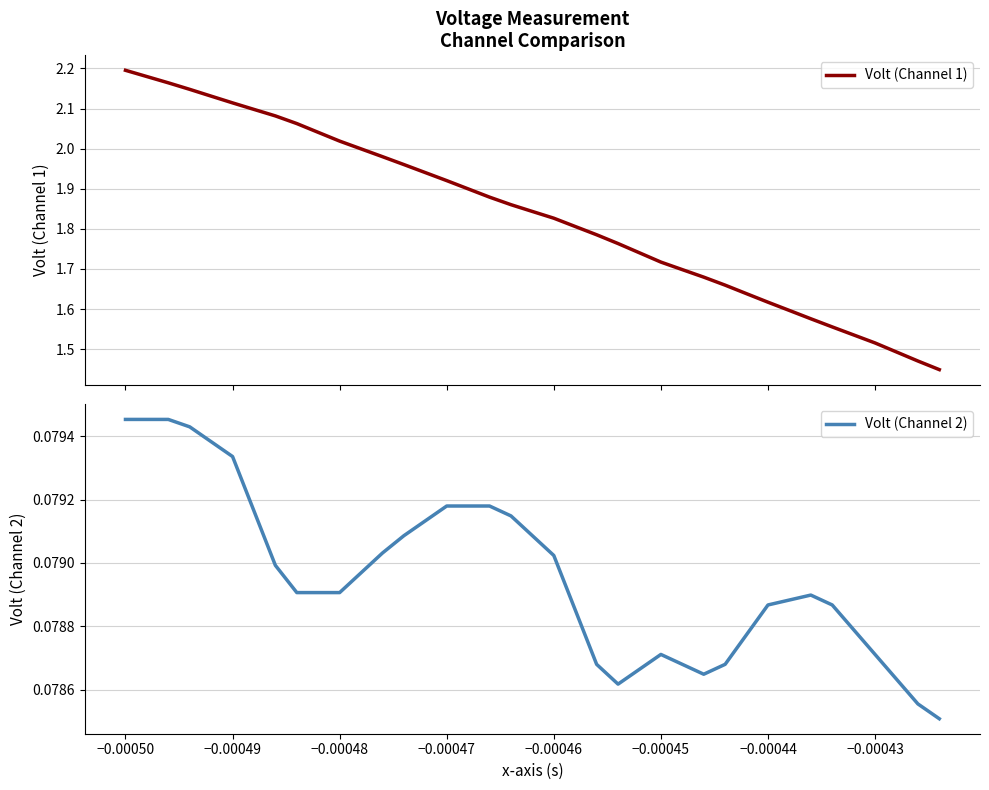

Which series has the largest total across all categories?

Volt (Channel 1)